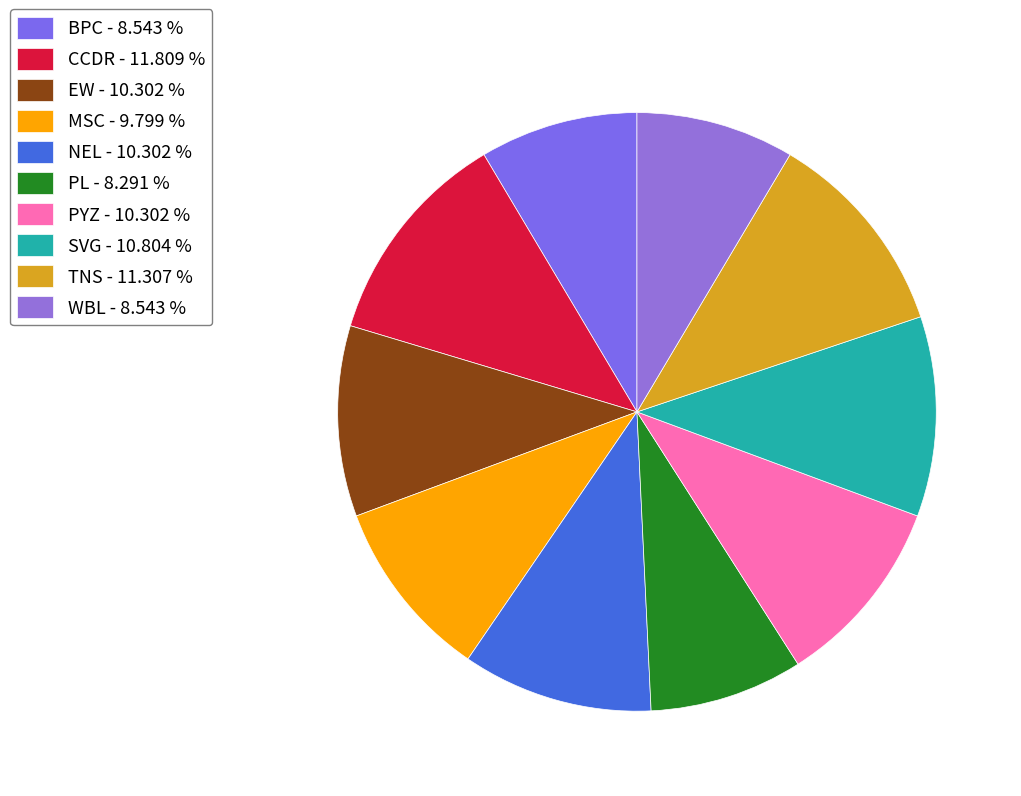

Between WBL and BPC, which is larger?

WBL